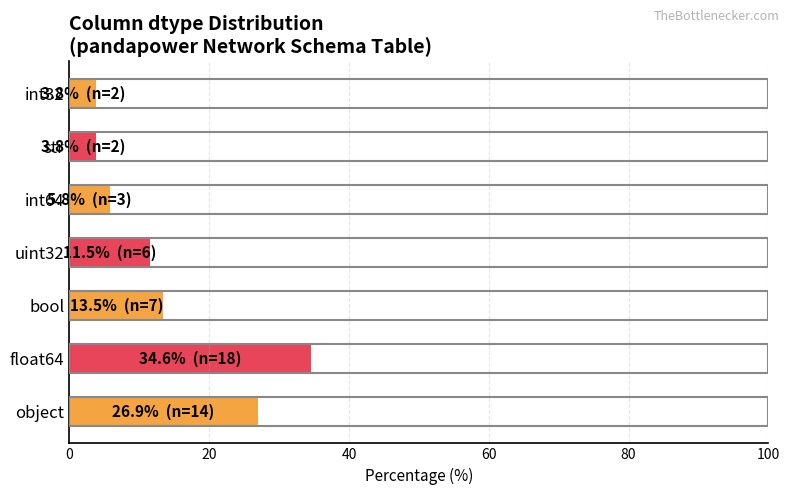

What is the smallest value displayed?

3.8